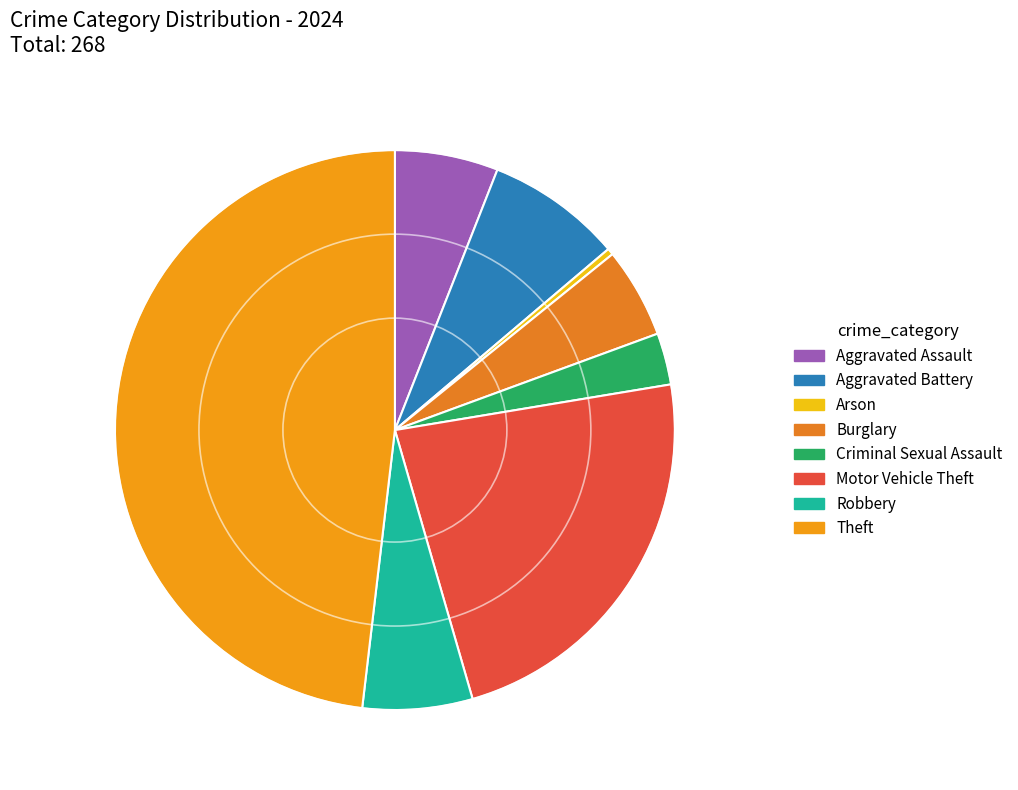

Count the number of slices in the pie.

8